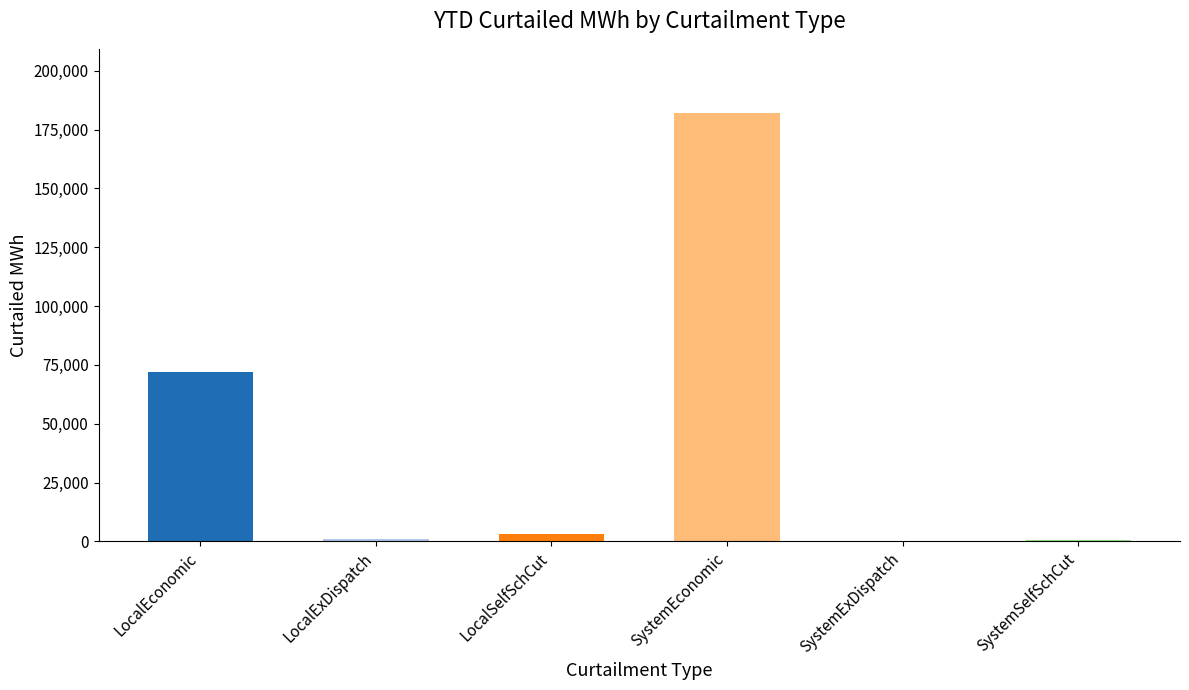

Which label corresponds to the largest value in the chart?

SystemEconomic